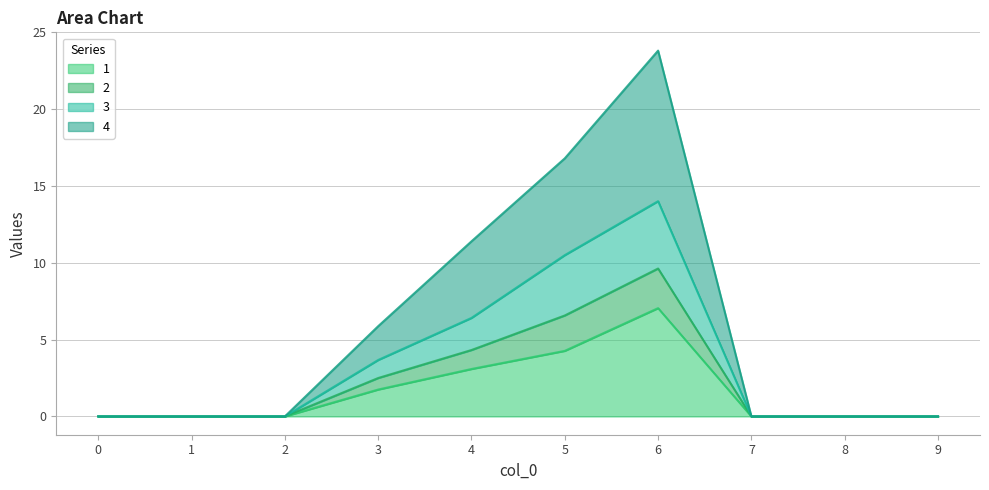

How many interior local peaks does the 2 series have?

1